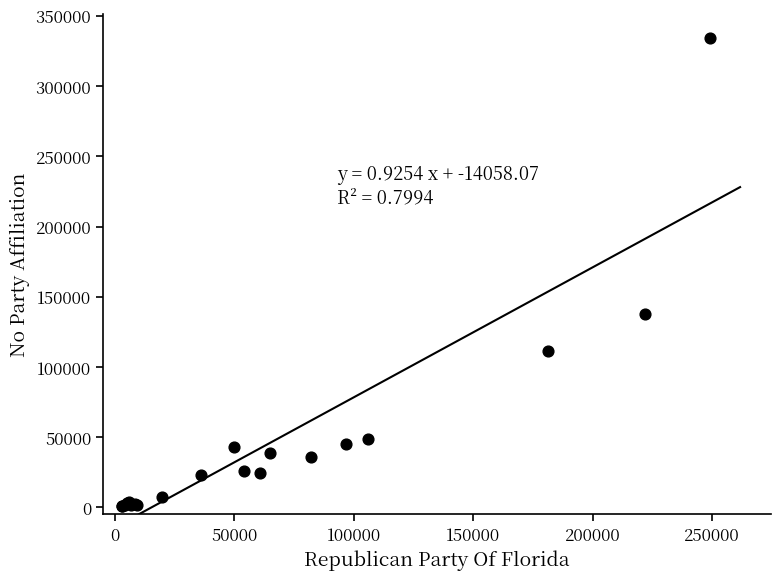

What Y value in the scatter plot is closest to 167473?

137857